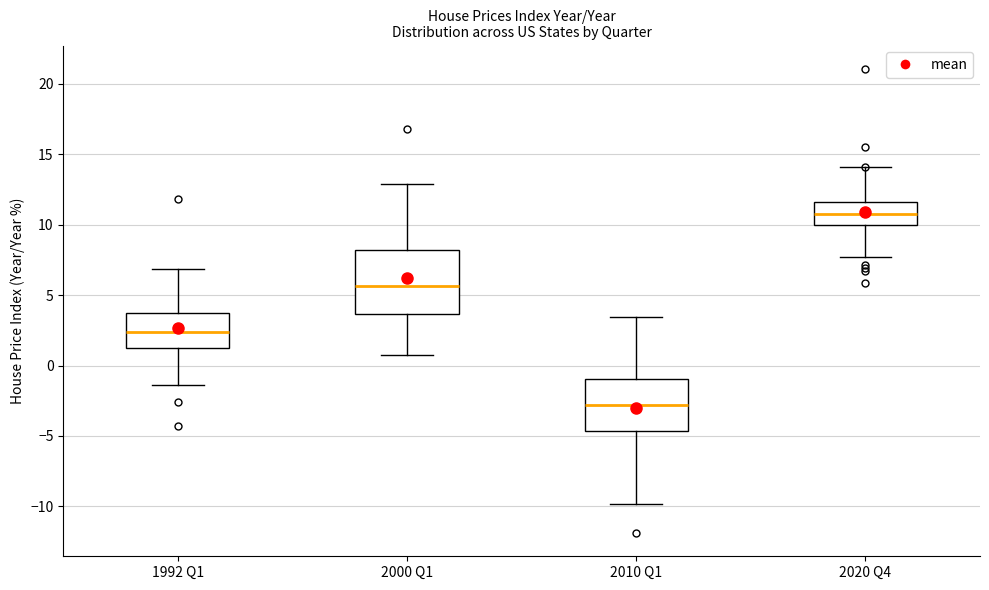

Which box's median line is the highest?

2020 Q4